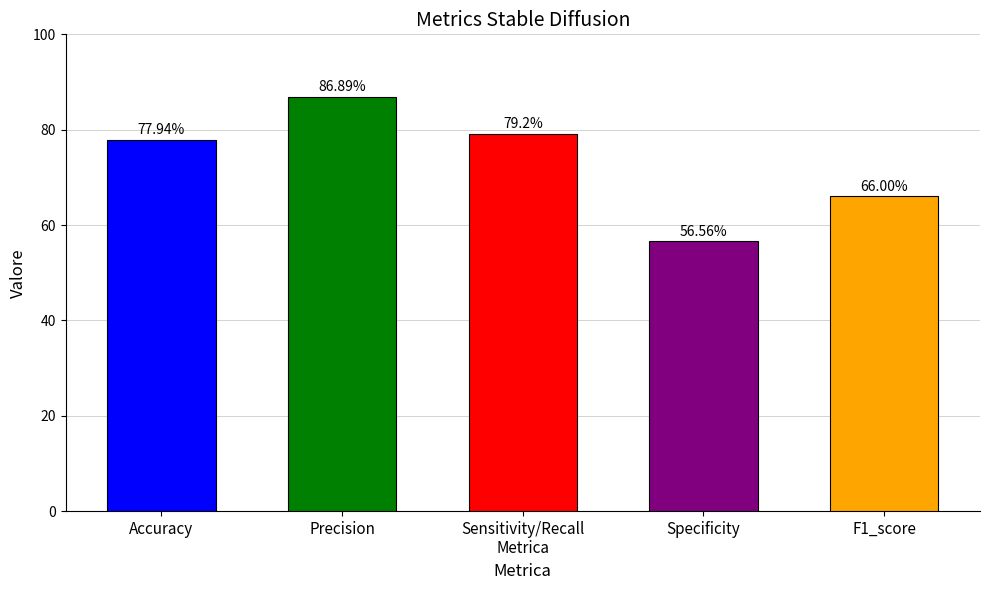

True or false: the data shows 109.3 at اصيل.

False